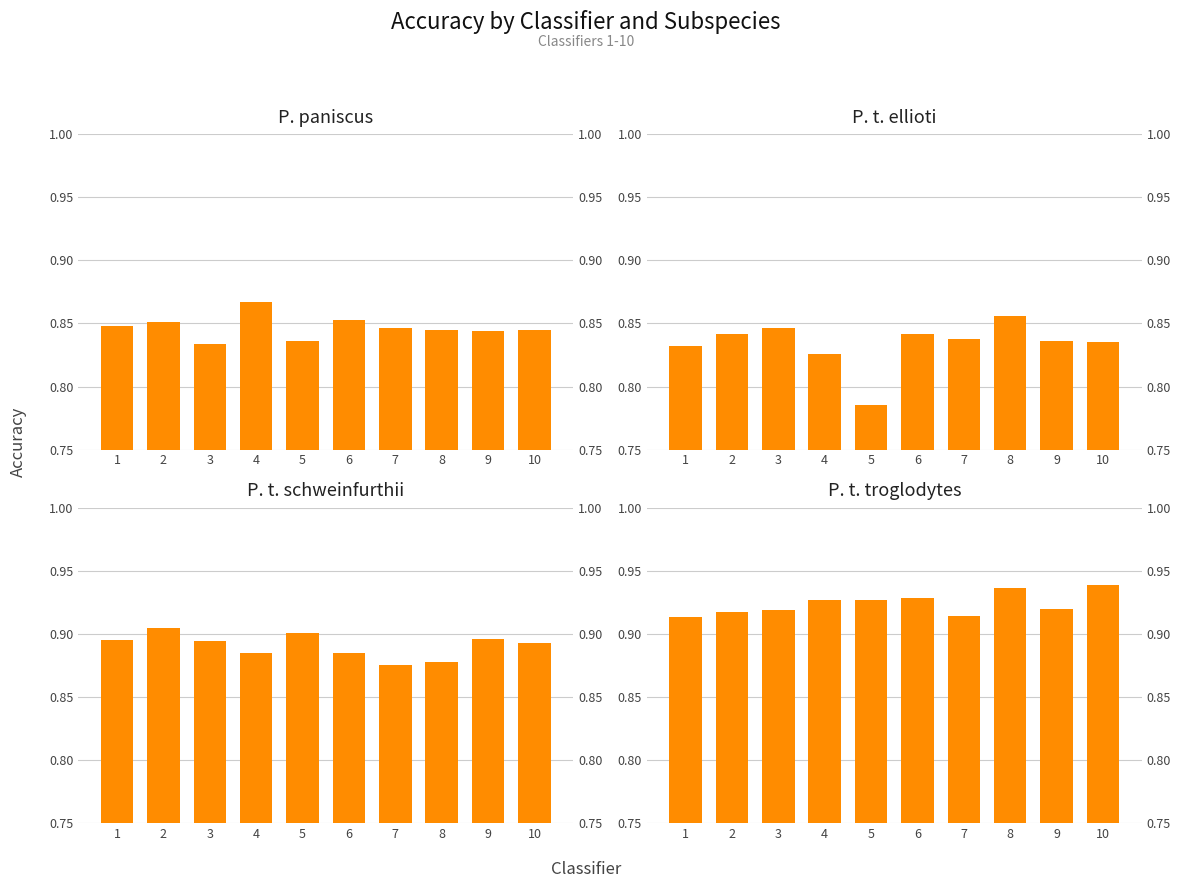

Which series has the widest spread of values?

P. t. ellioti